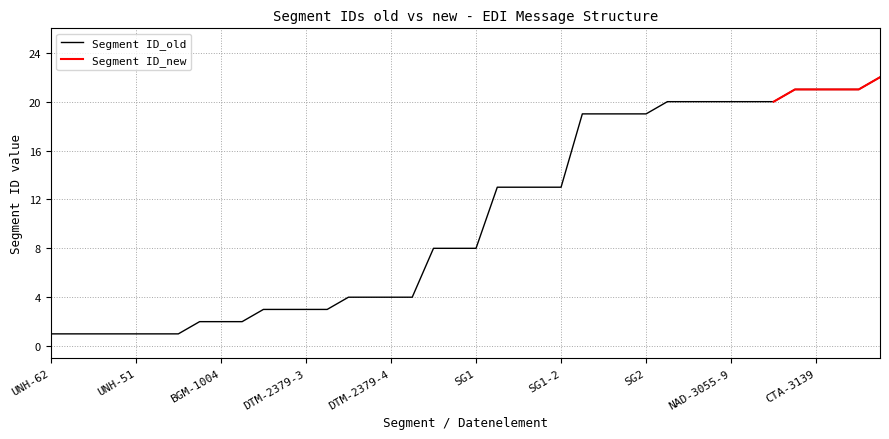

Reading left to right, transcribe all the data shown in this chart.

UNH-62=1	UNH-65=1	UNH-52=1	UNH-54=1	UNH-51=1	UNH-57=1	BGM=1	BGM-1001=2	BGM-1004=2	DTM=2	DTM-2005-3=3	DTM-2380-3=3	DTM-2379-3=3	DTM-4=3	DTM-2005-4=4	DTM-2380-4=4	DTM-2379-4=4	IMD=4	IMD-Z01=8	IMD-Z03=8	SG1=8	RFF-13=13	RFF-1153-13=13	RFF-1154-13=13	SG1-2=13	RFF-19=19	RFF-1153-19=19	RFF-1154-19=19	SG2=19	NAD-20=20	NAD-3035=20	NAD-3039=20	NAD-3055-9=20	NAD-3055-293=20	SG5=20	CTA-21=21	CTA-3139=21	CTA-3412=21	COM-22=21	COM=22